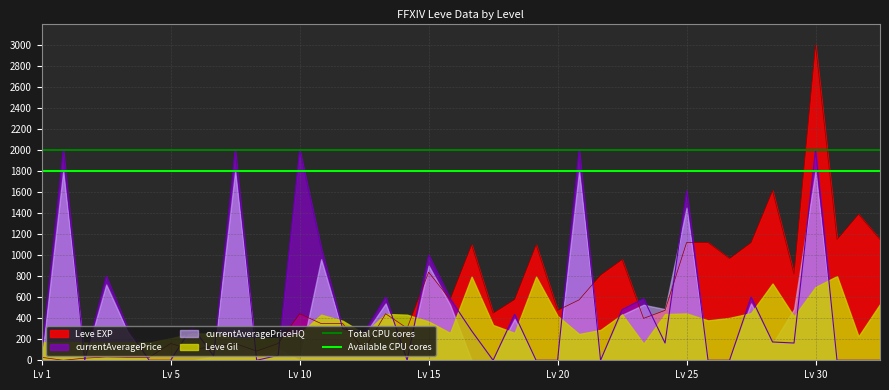

The value of Available CPU cores at Lv 1 is 1800. True or false?

True